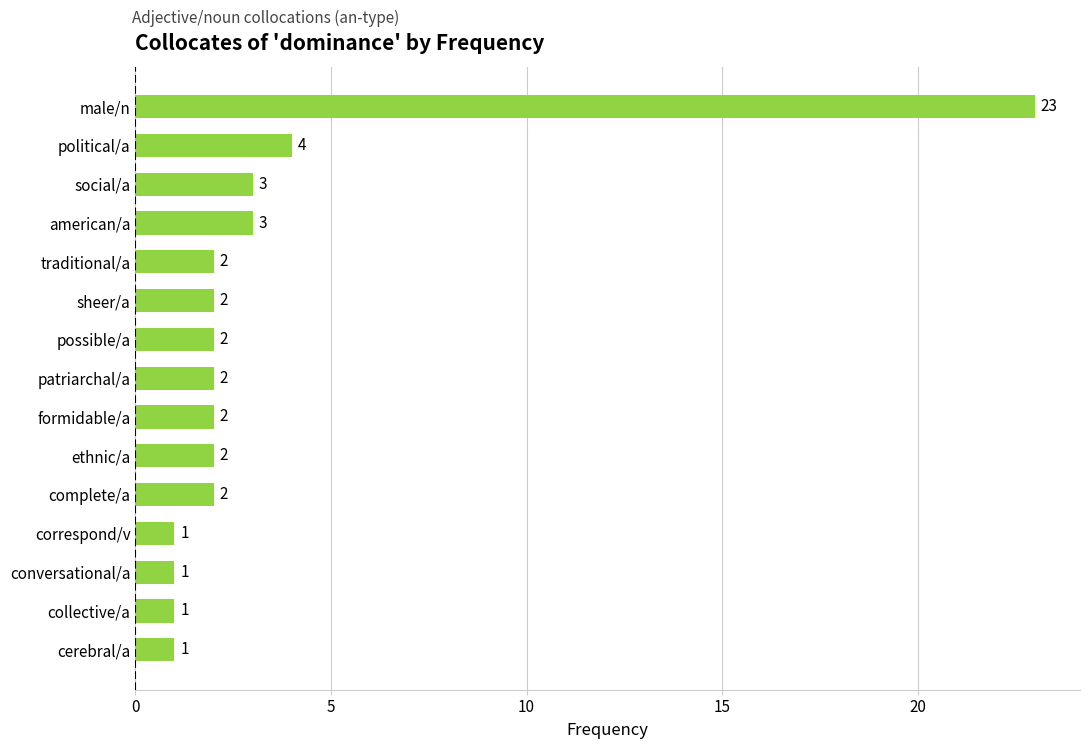

What is the difference between the maximum and minimum values?

22